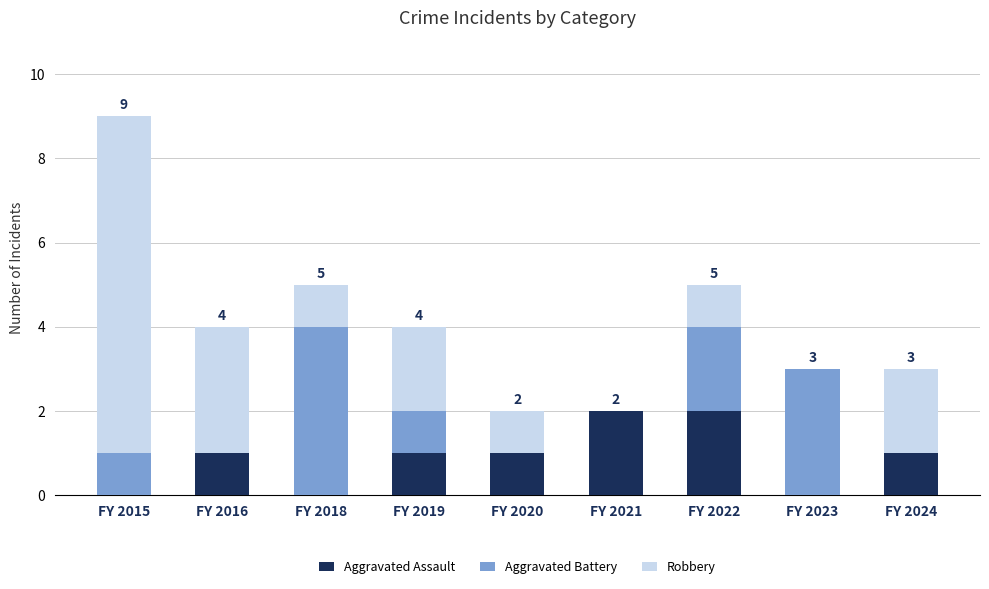

The value of Aggravated Assault at FY 2019 is 1. True or false?

True